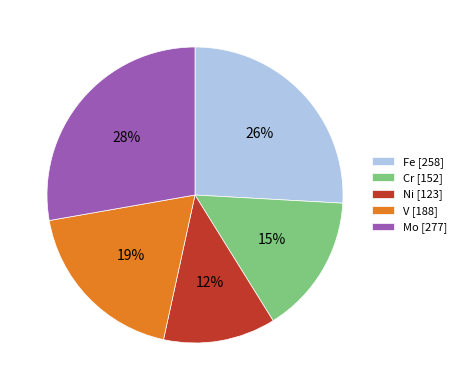

The V slice represents 25% of the pie. True or false?

False